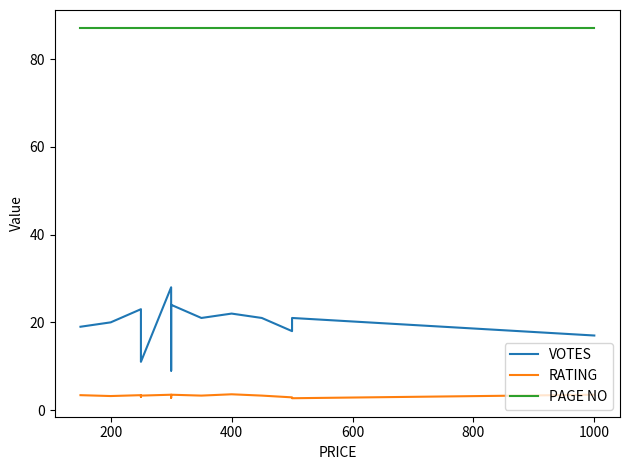

List the series in order of their peak value, highest first.

PAGE NO, VOTES, RATING